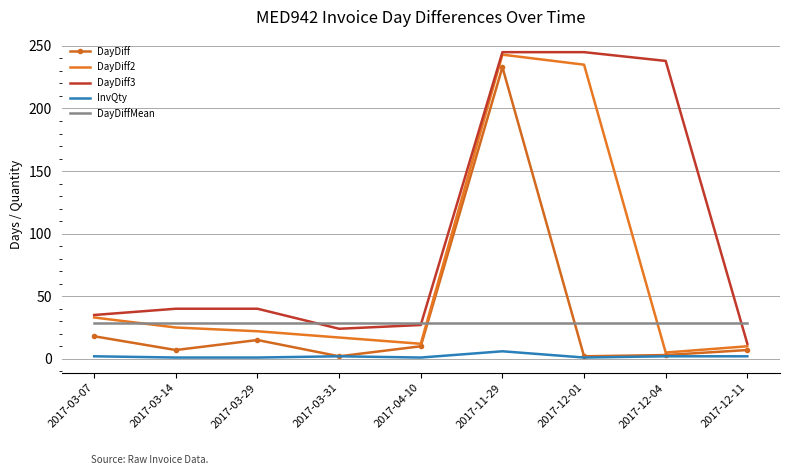

Which series ends up on top after the final intersection of DayDiff and DayDiffMean?

DayDiffMean